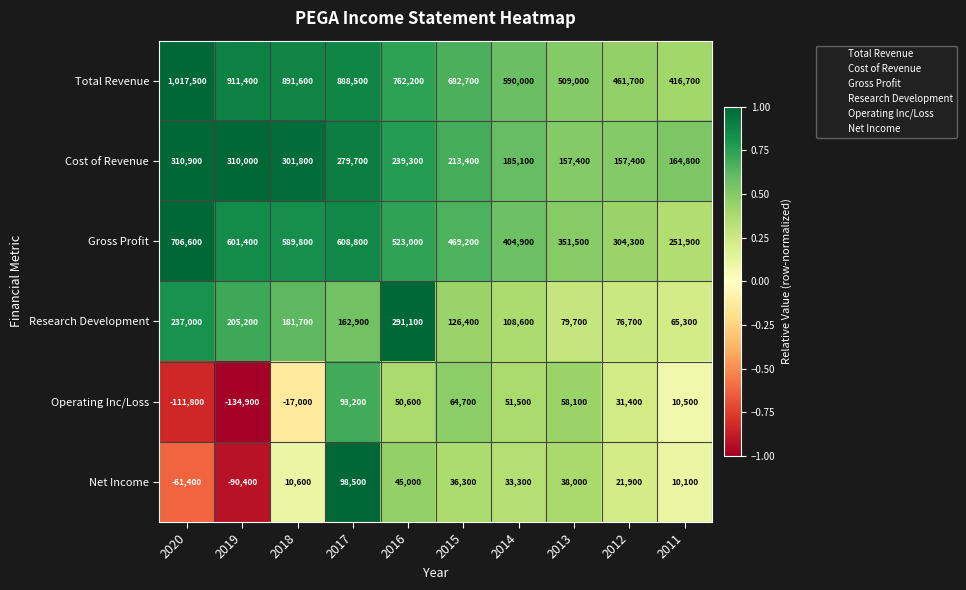

How many distinct data groups are displayed?

6